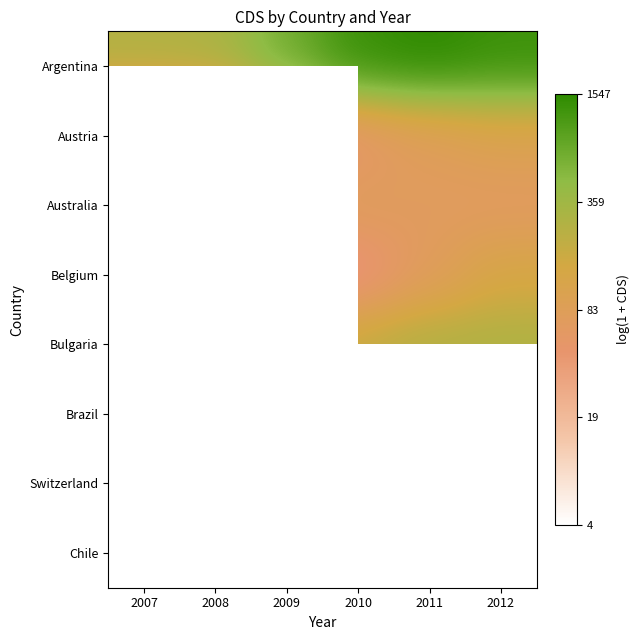

At which category does the chart reach its peak across all series?

2011